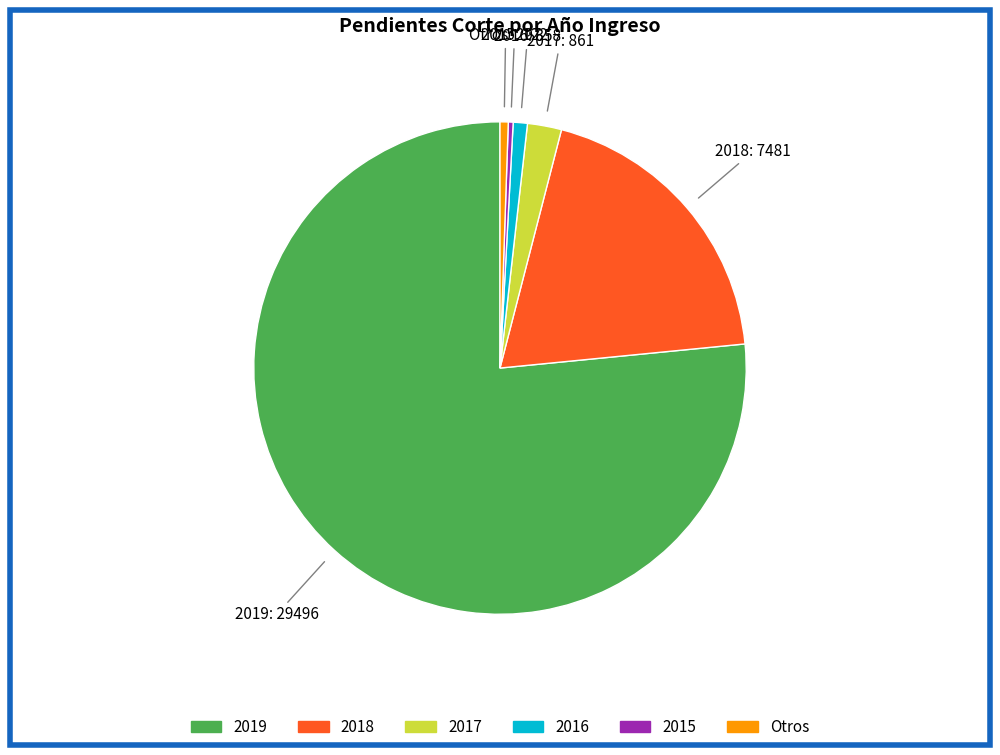

Is there any slice that represents more than half of the pie?

Yes